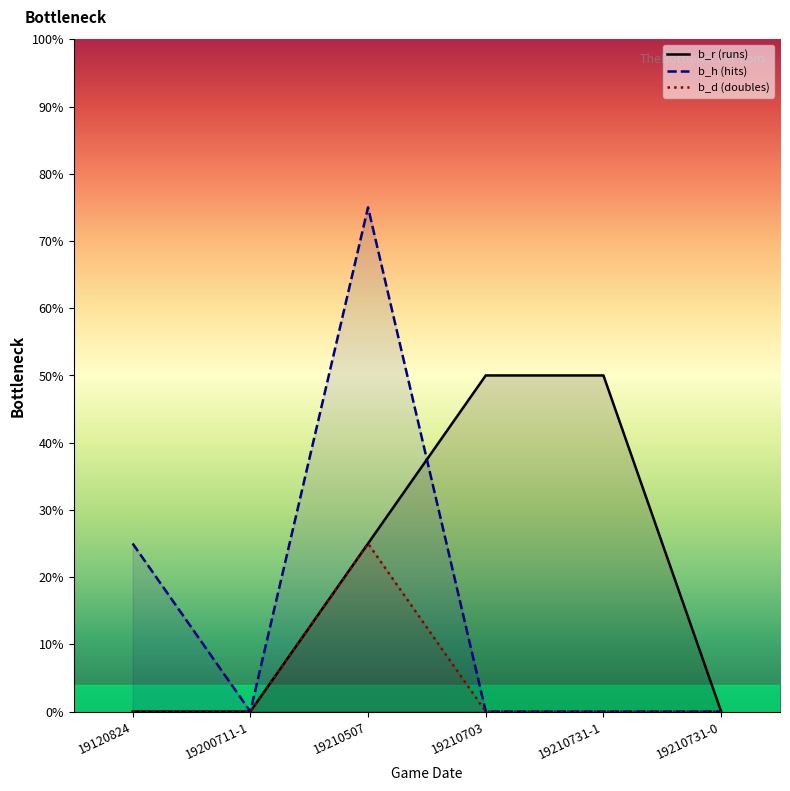

Rank the categories by b_r value from highest to lowest.

19210703, 19210731-1, 19210507, 19120824, 19200711-1, 19210731-0